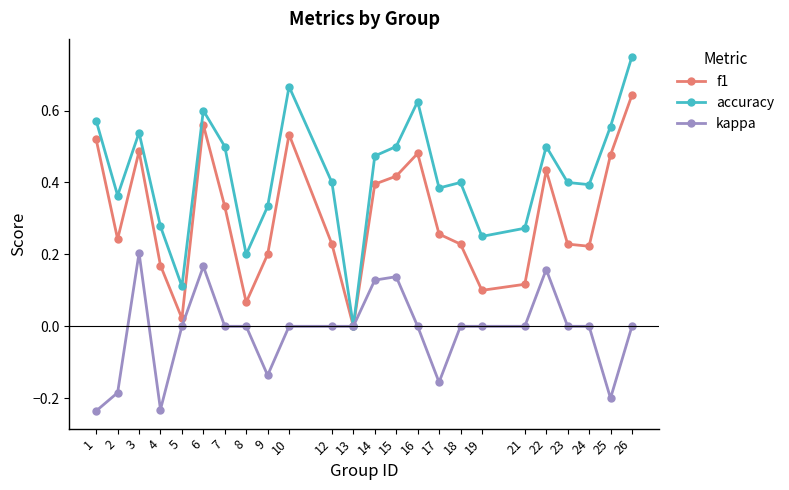

At 23, list the series in order from largest to smallest.

accuracy, f1, kappa